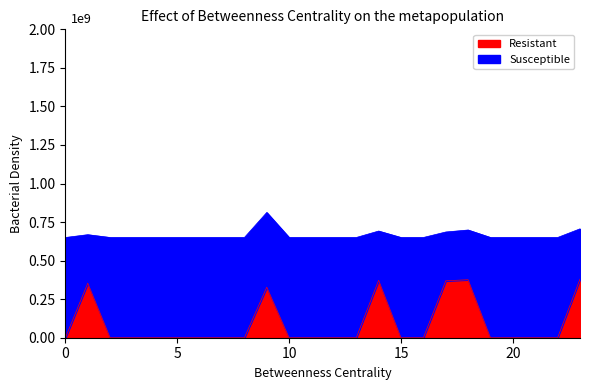

The Zmax series shows 650000000.0 at 8. True or false?

True